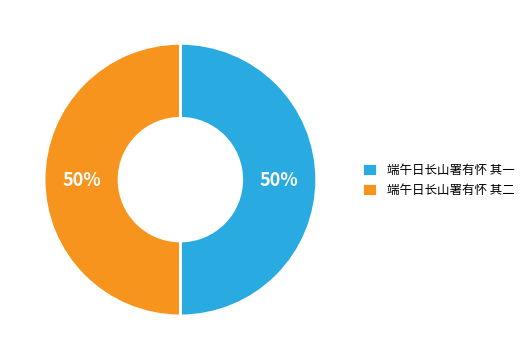

How many slices are in this pie chart?

2